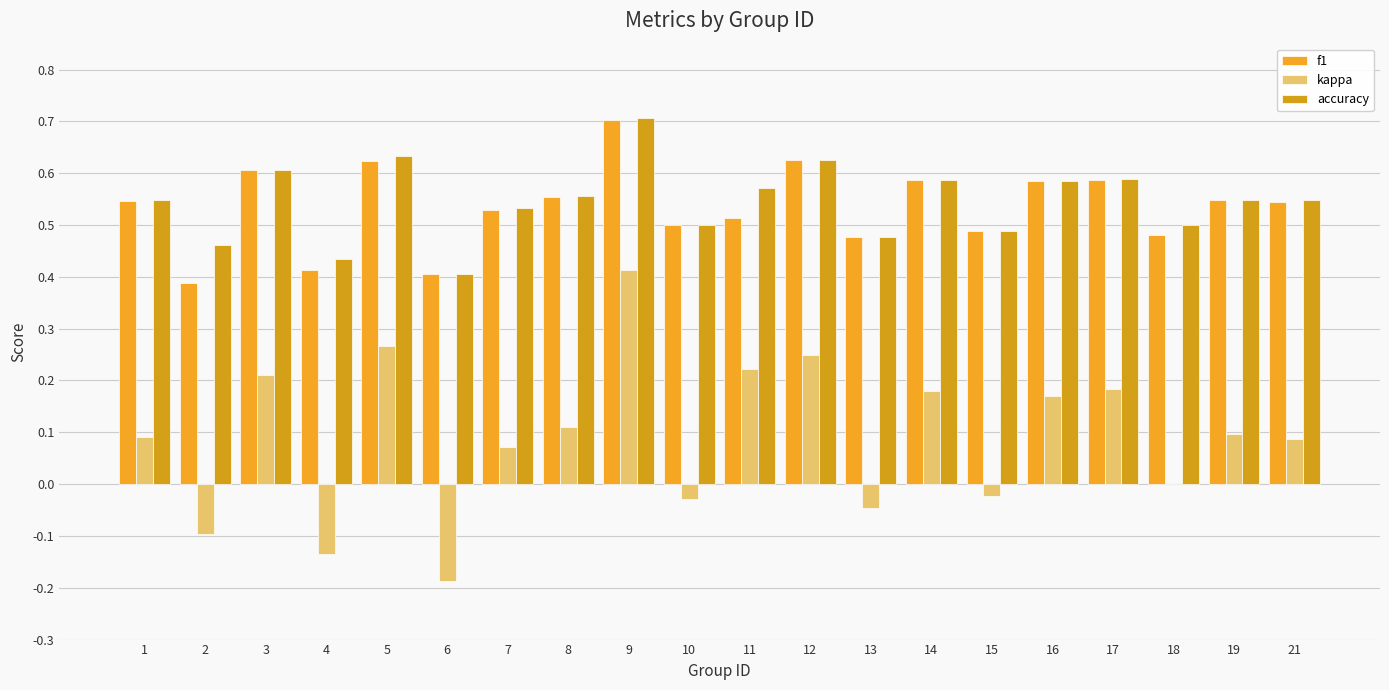

What is the spread (max minus min) of values at 7?

0.5